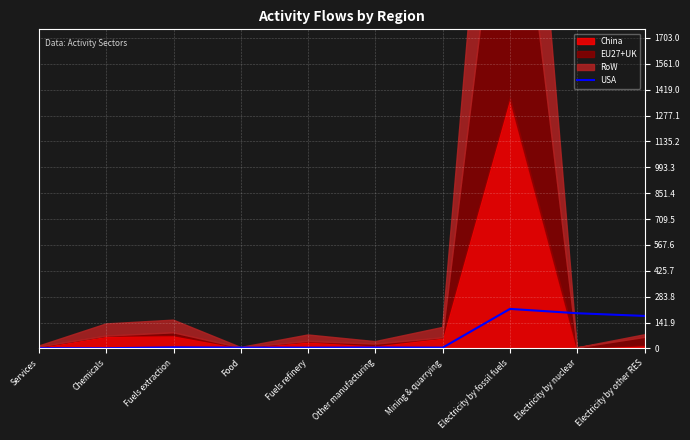

The USA series shows 115.7 at Electricity by fossil fuels. True or false?

False